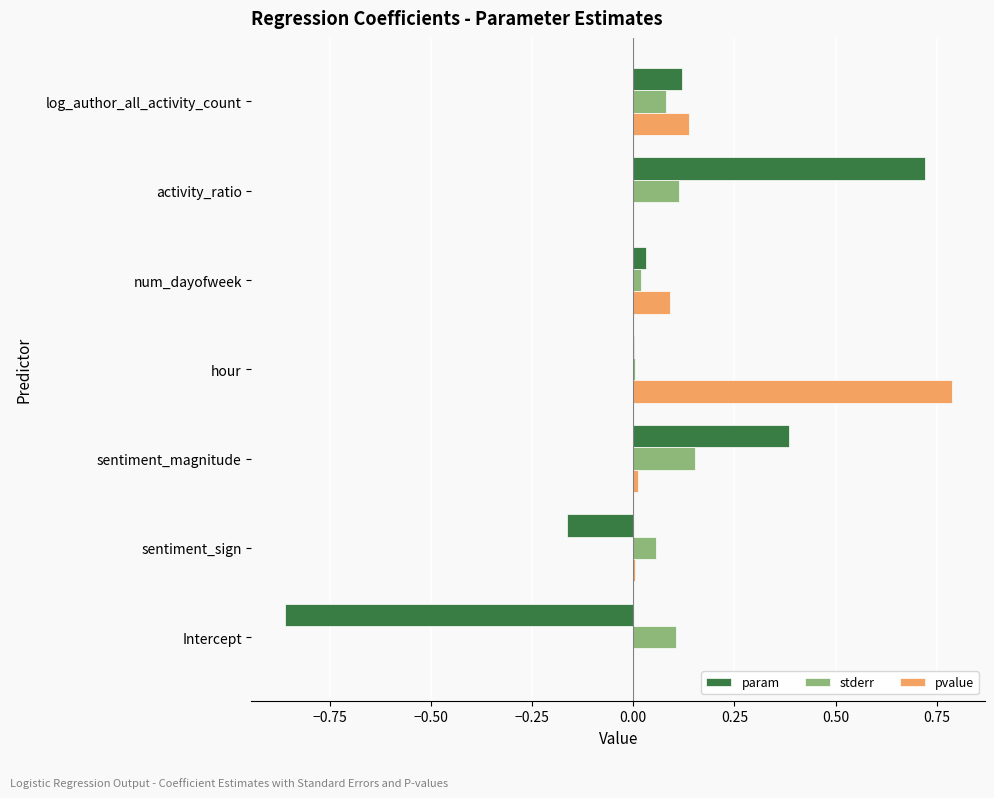

What is the sum of all stderr values?

0.5